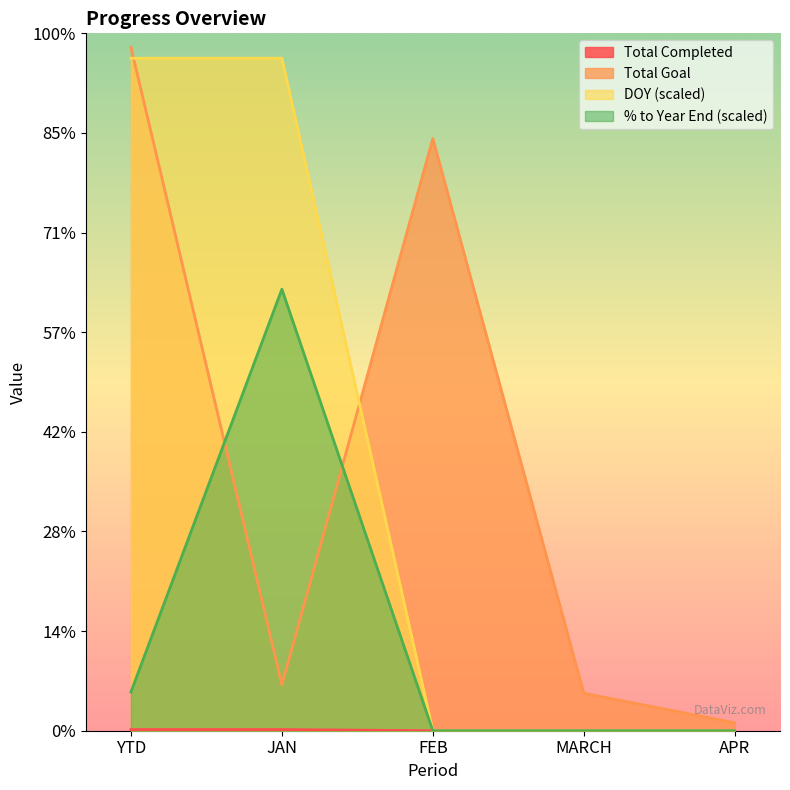

True or false: % to Year End has a value of 439.9 at YTD.

False